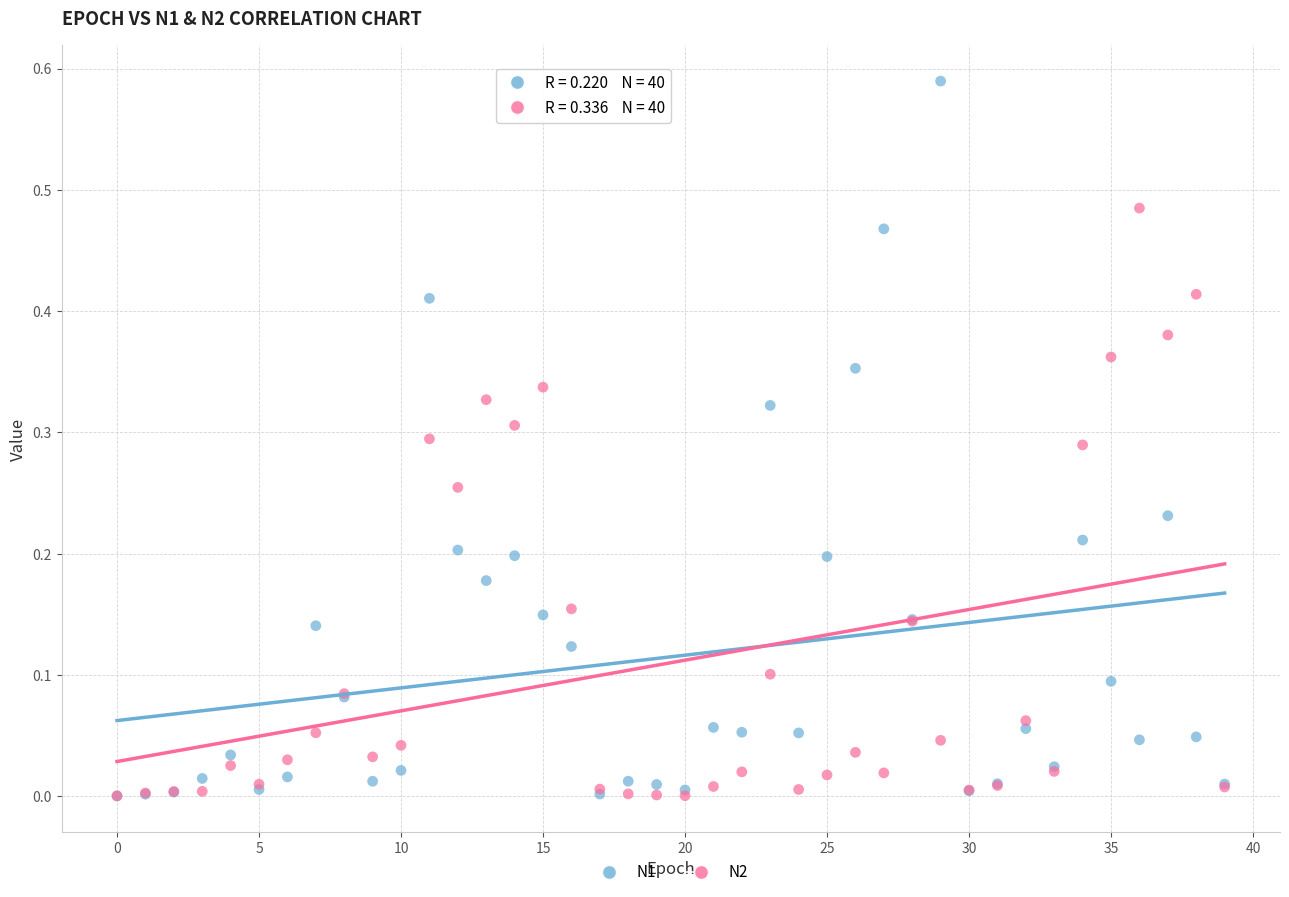

Which series has the largest Y range (max minus min)?

N1